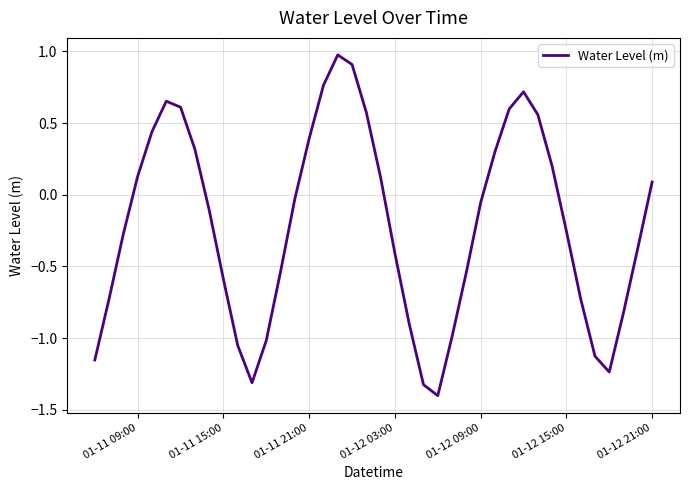

What is the difference between the maximum and second lowest values?

2.3